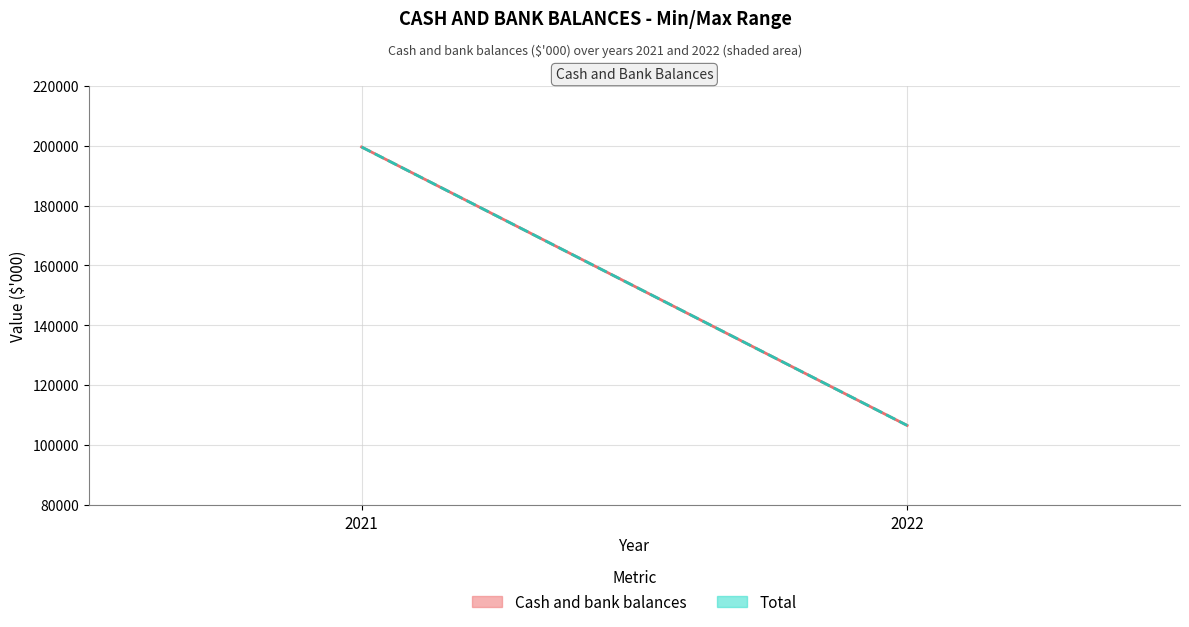

True or false: Total (line) has a value of 106609 at 2022.

True